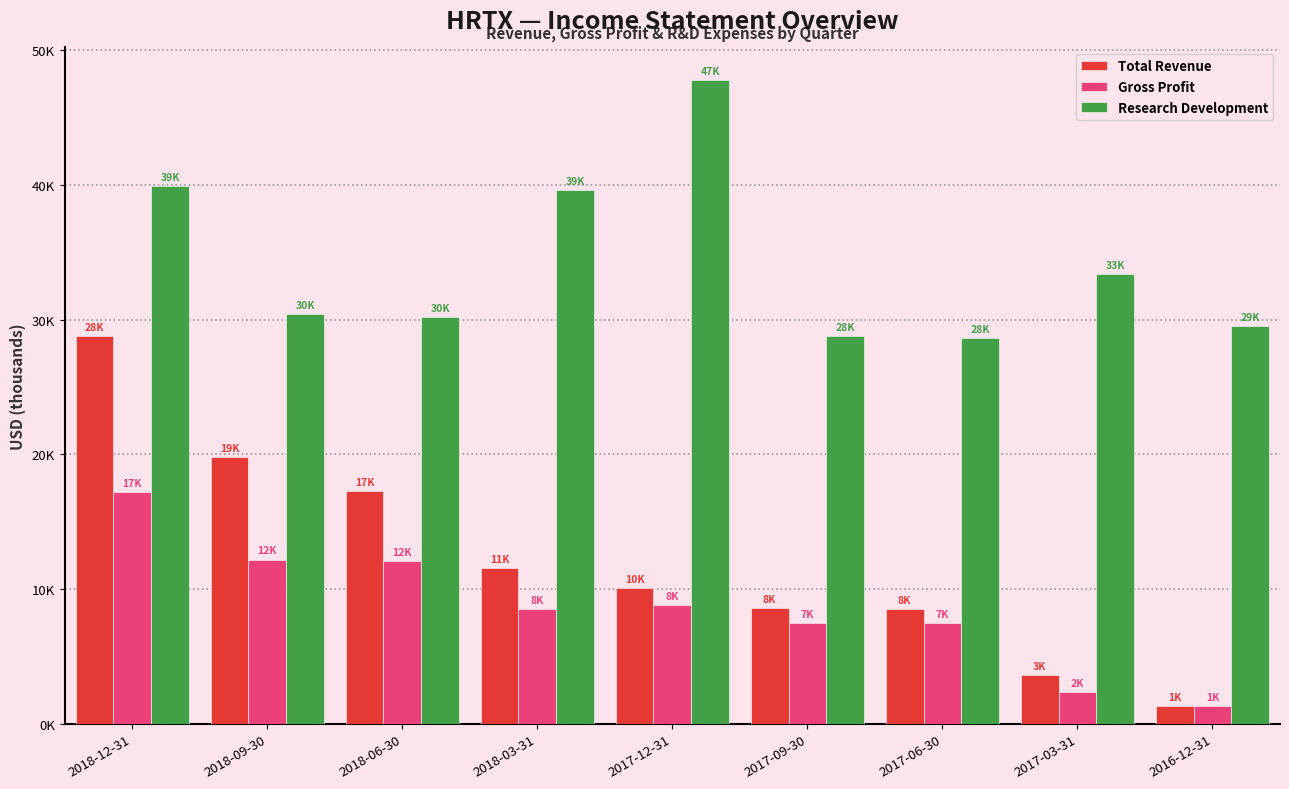

What is the total value across all series at 2018-12-31?

85900